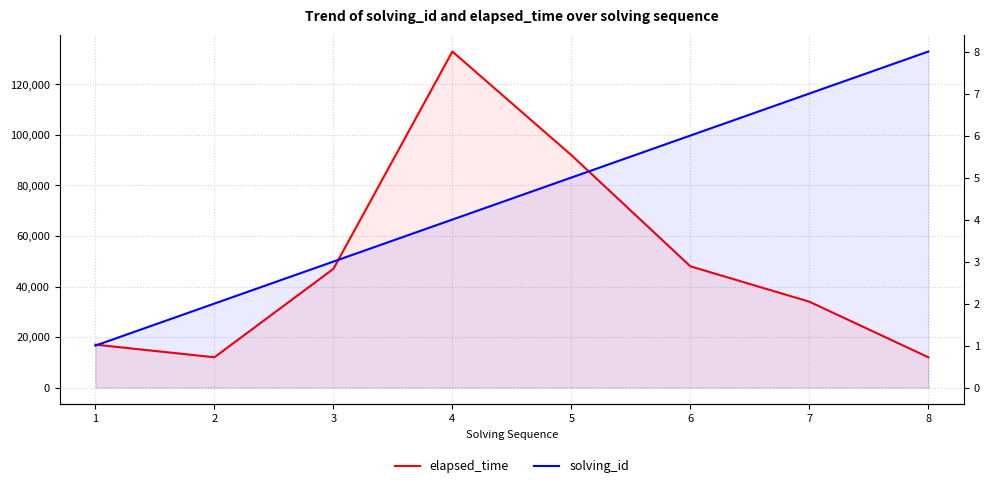

True or false: solving_id has a value of 3 at 2.

False